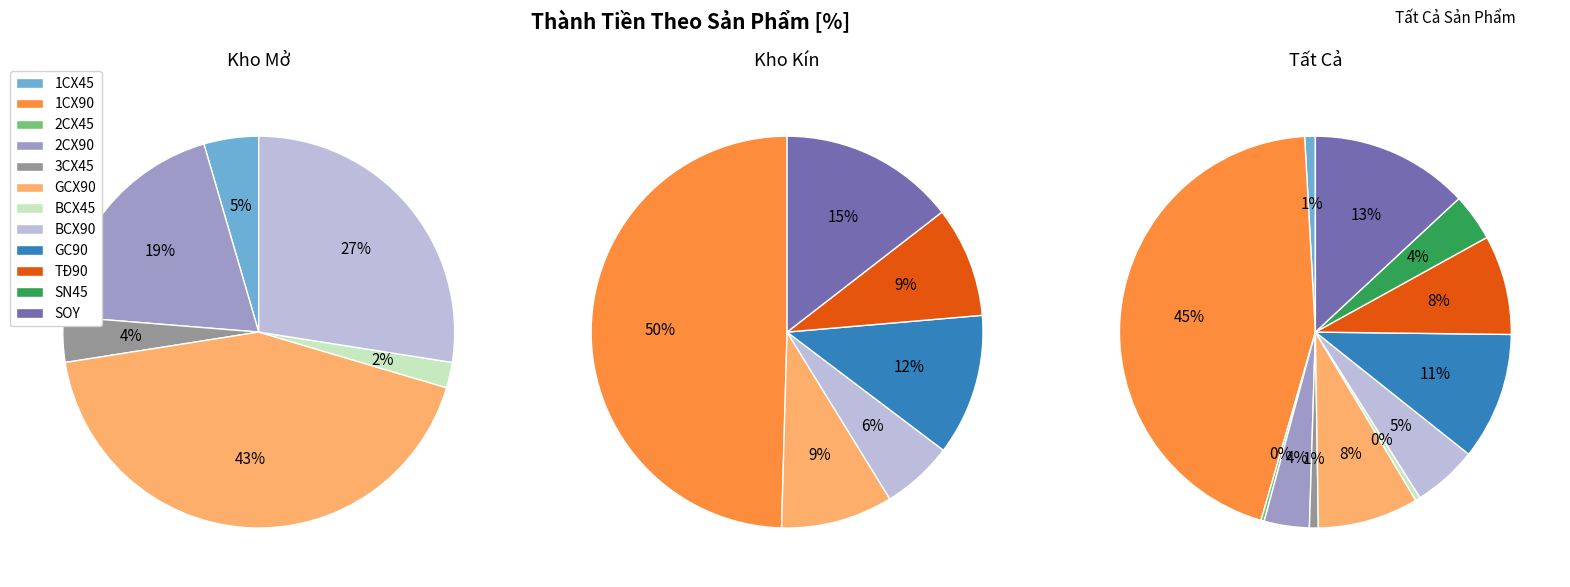

Is the sum of SOY and BCX45 greater than half?

No